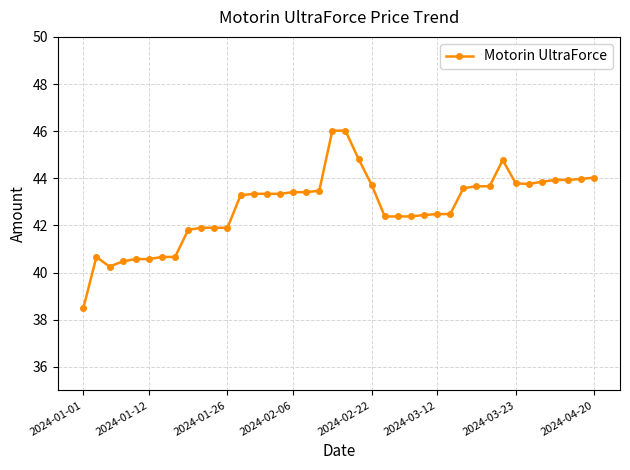

What is the minimum value shown in the chart?

38.5